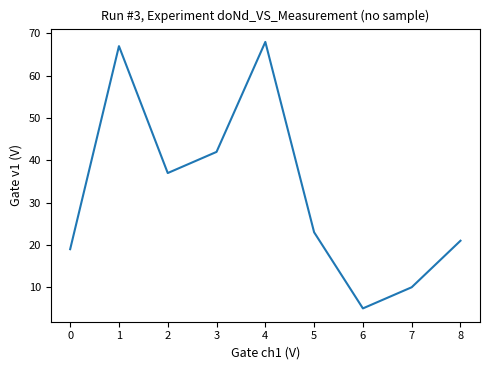

Is it true that the value at 0 is 19?

True